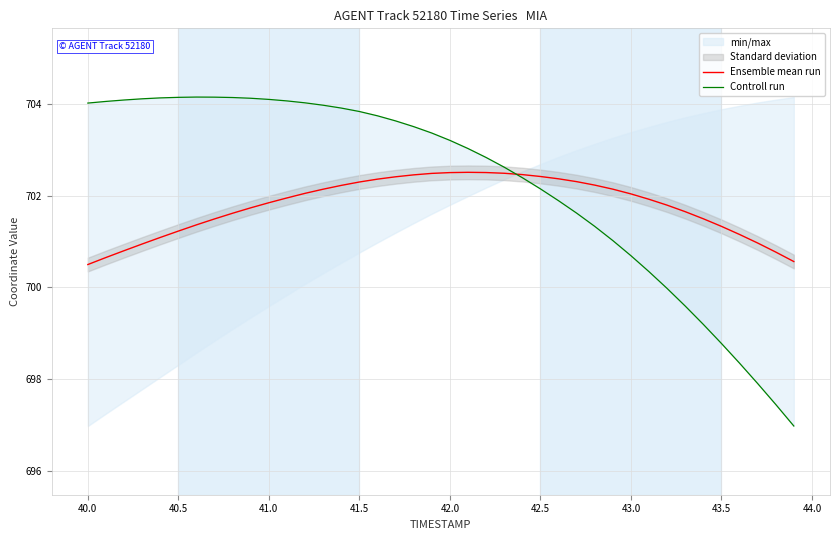

What is the lowest value of the Ensemble mean run series?

700.5